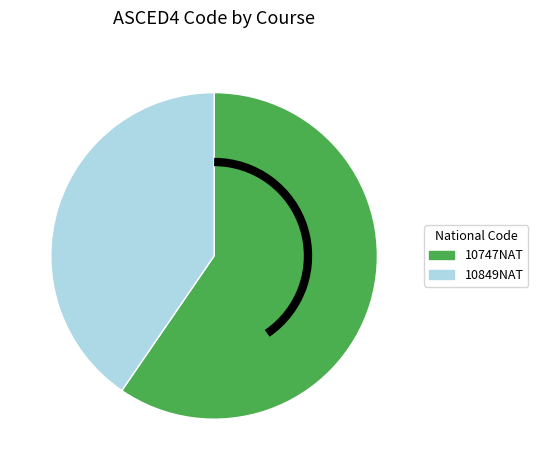

What is the smallest slice in the pie chart?

10849NAT